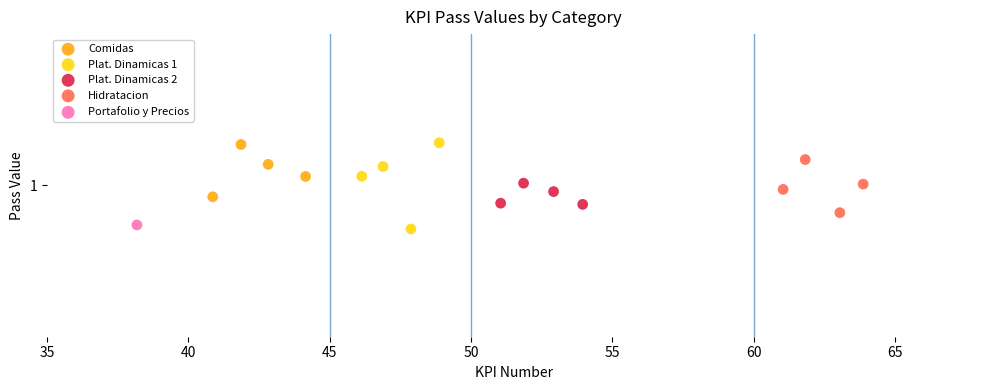

What are all the series names shown in the legend?

Comidas, Plat. Dinamicas 1, Plat. Dinamicas 2, Hidratacion, Portafolio y Precios